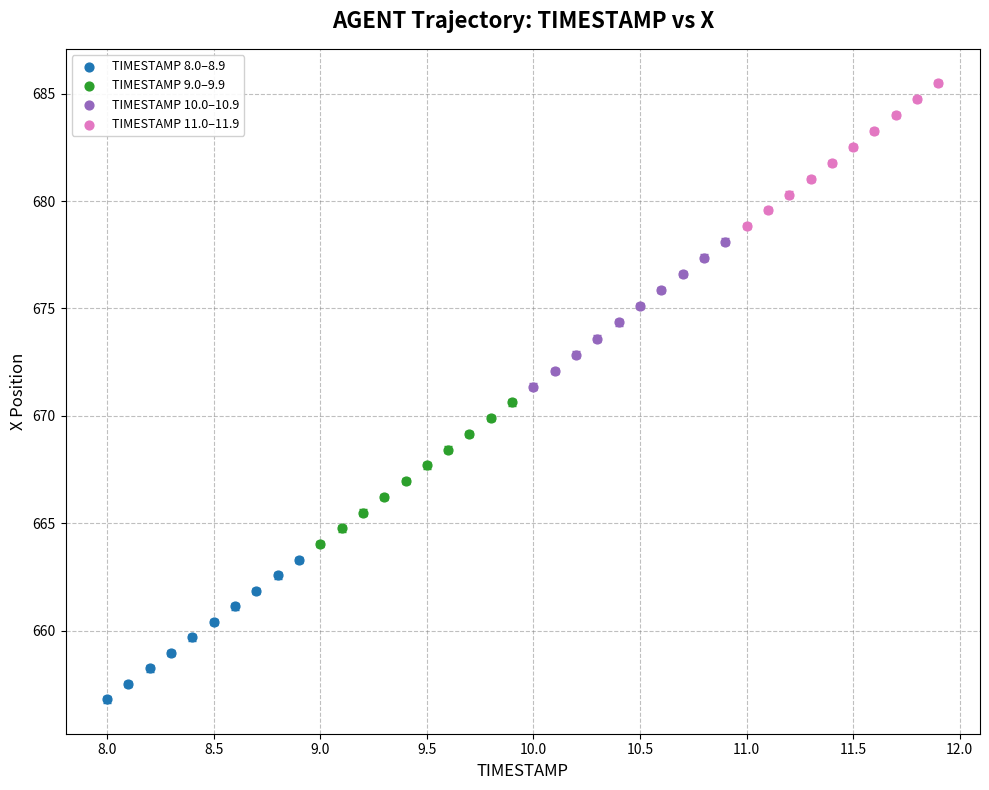

Which series has the widest spread of Y values?

TIMESTAMP 10.0–10.9